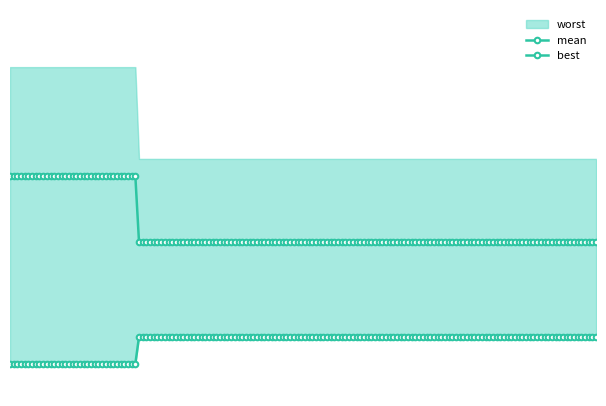

What are all the series names shown in the legend?

mean, best, worst